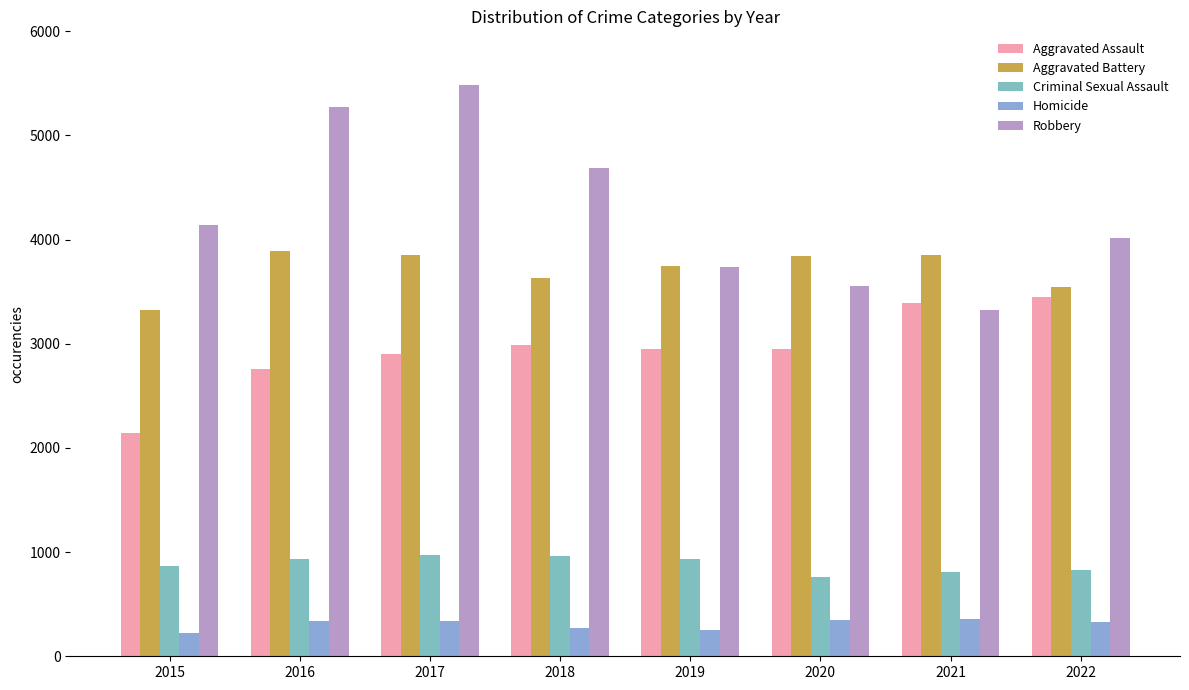

What are all the series names shown in the legend?

Aggravated Assault, Aggravated Battery, Criminal Sexual Assault, Homicide, Robbery